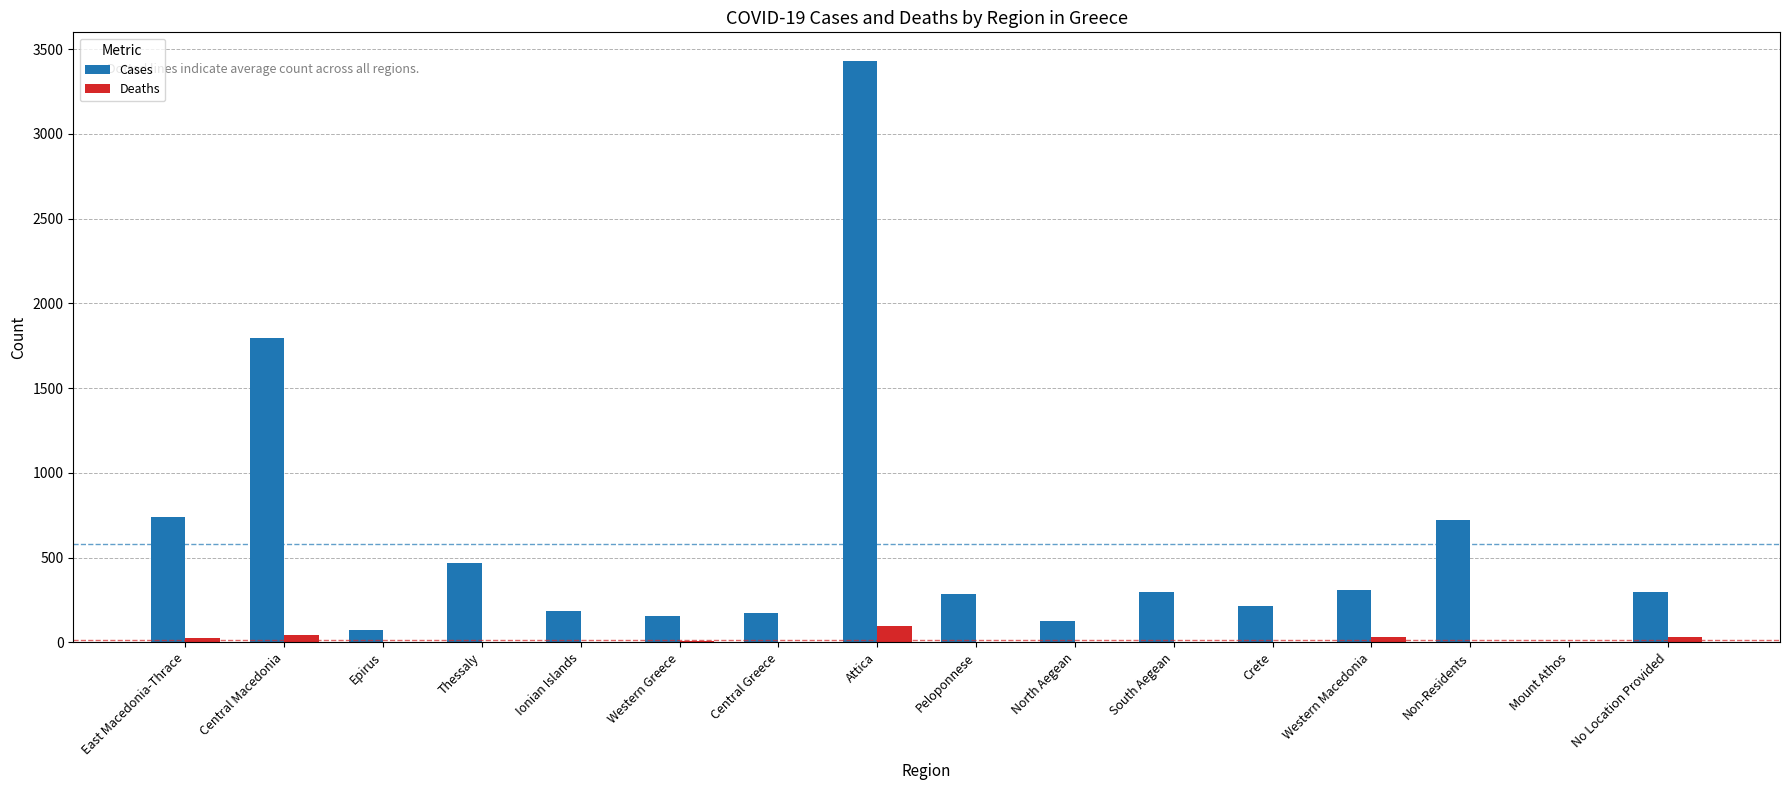

True or false: Deaths has a value of 0 at Central Greece.

True